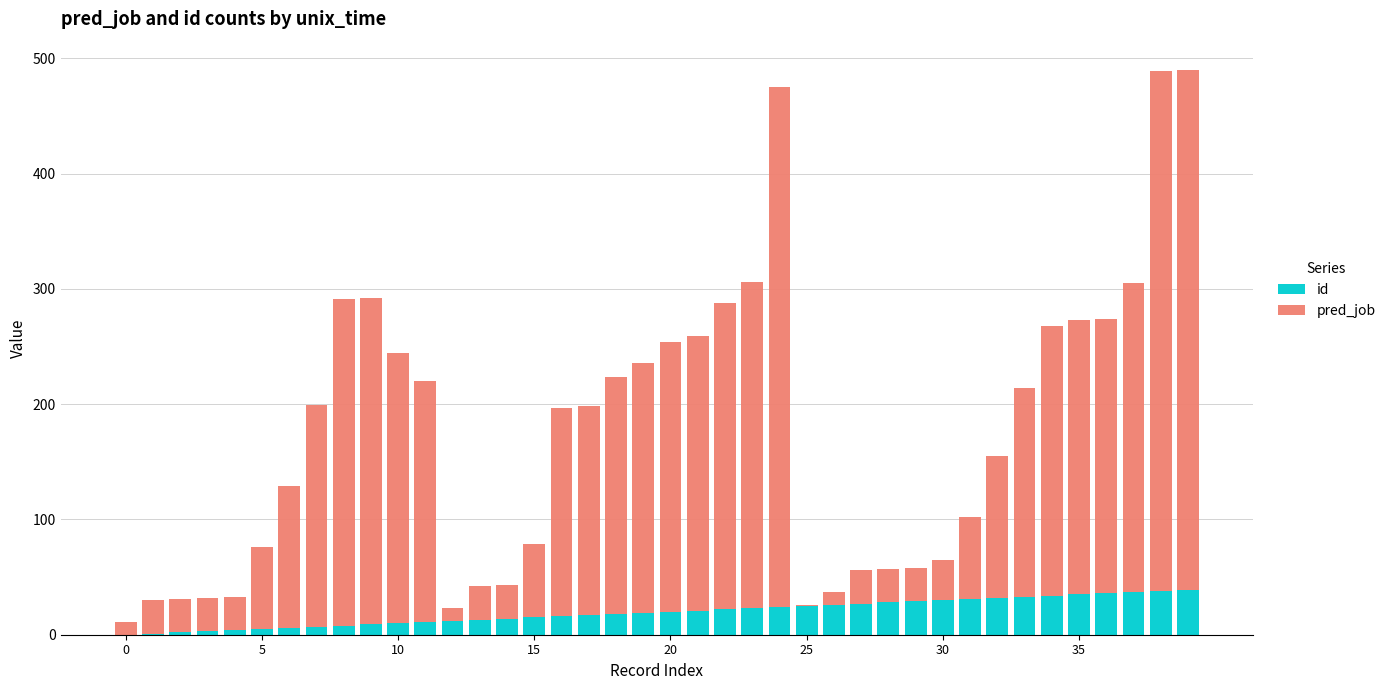

Are the bars grouped side by side (vs. stacked)?

No